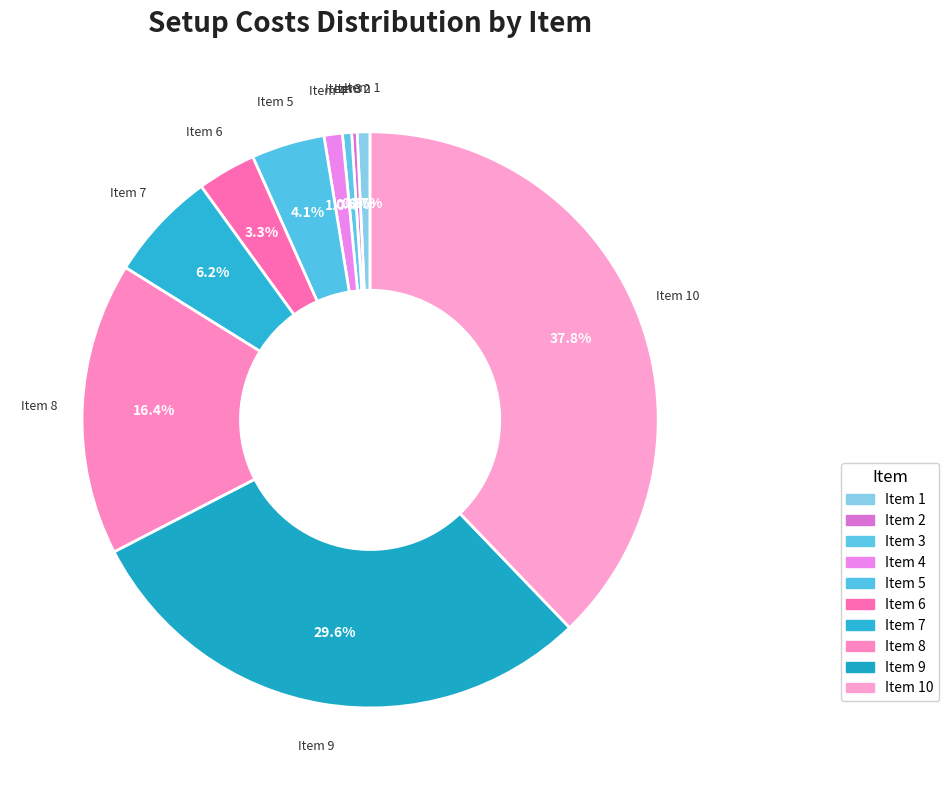

Is there any slice that represents more than half of the pie?

No